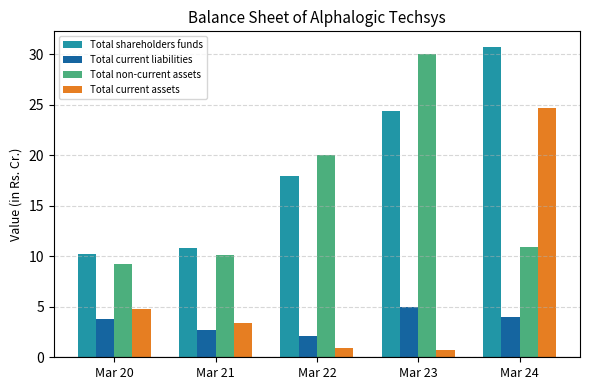

Count the number of categories in the chart.

5